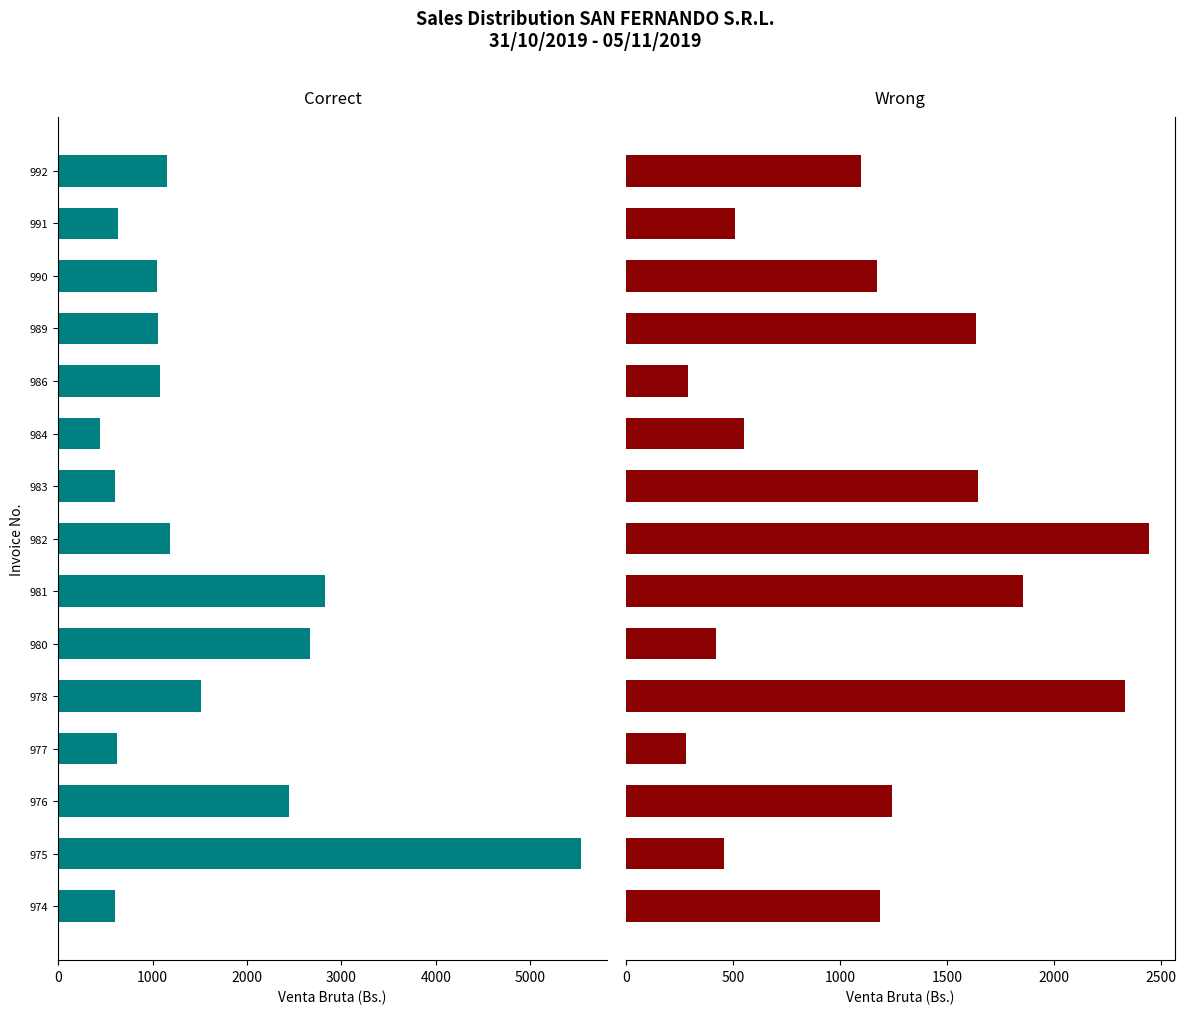

True or false: Correct has a value of 878.9 at 974.

False